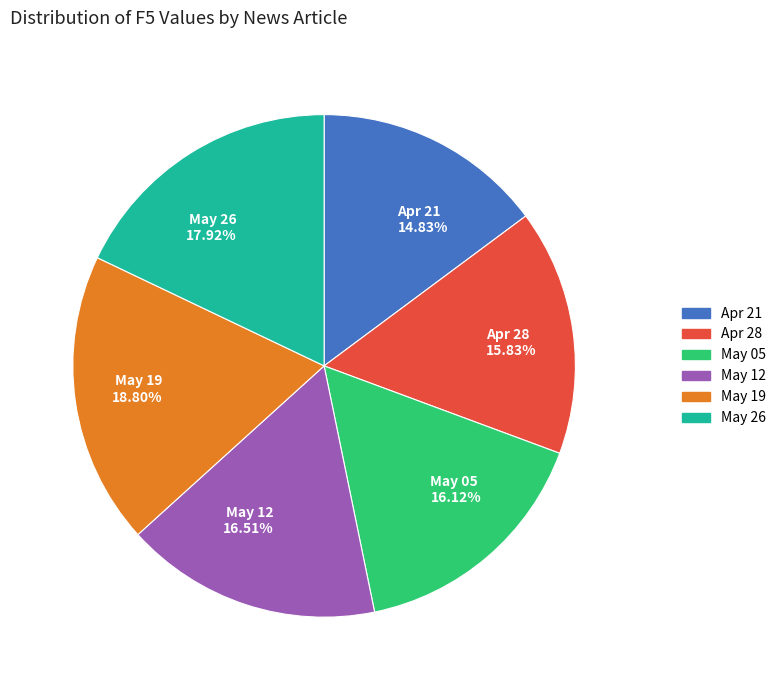

Which has a higher value, Apr 21 14.83% or Apr 28 15.83%?

Apr 28 15.83%